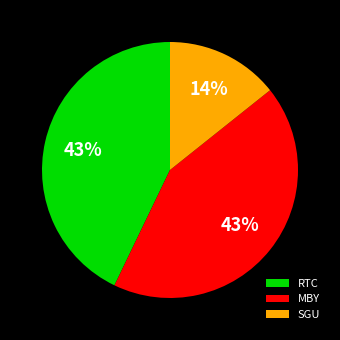

How many slices are in this pie chart?

3